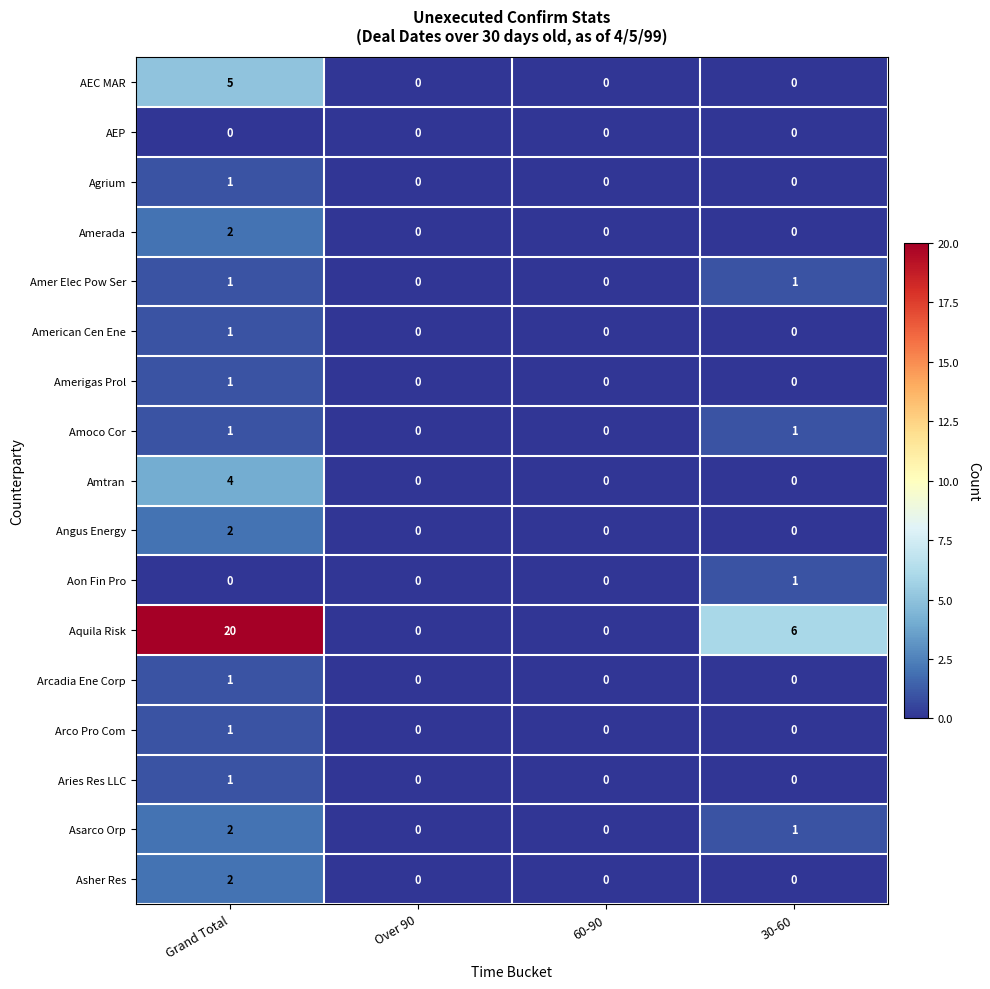

True or false: Amerigas Prol has a value of 0 at Over 90.

True